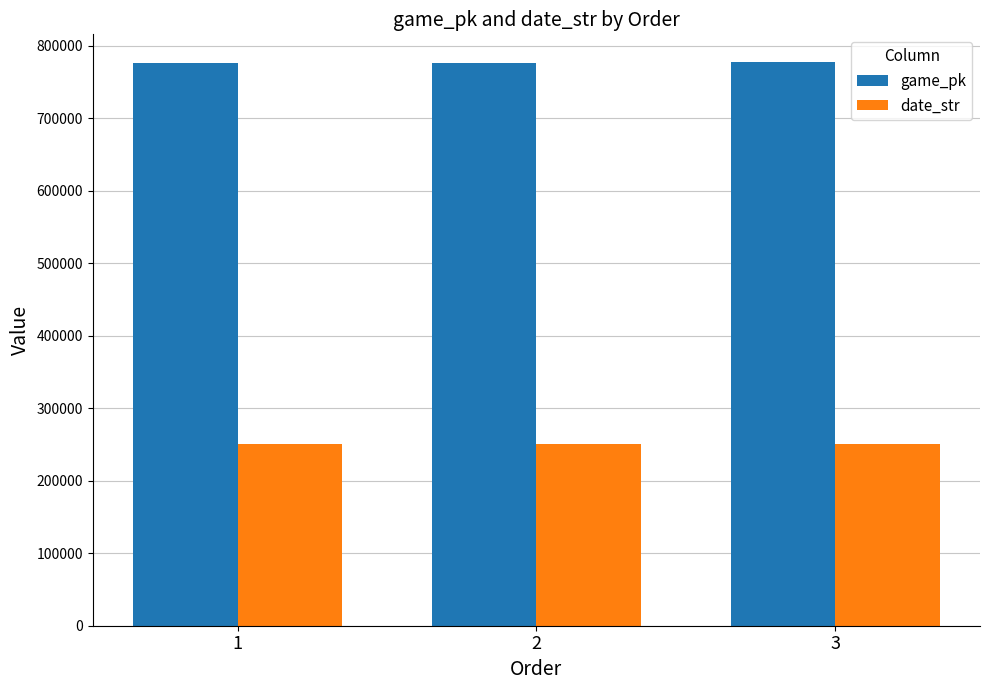

Which series has the largest total across all categories?

game_pk